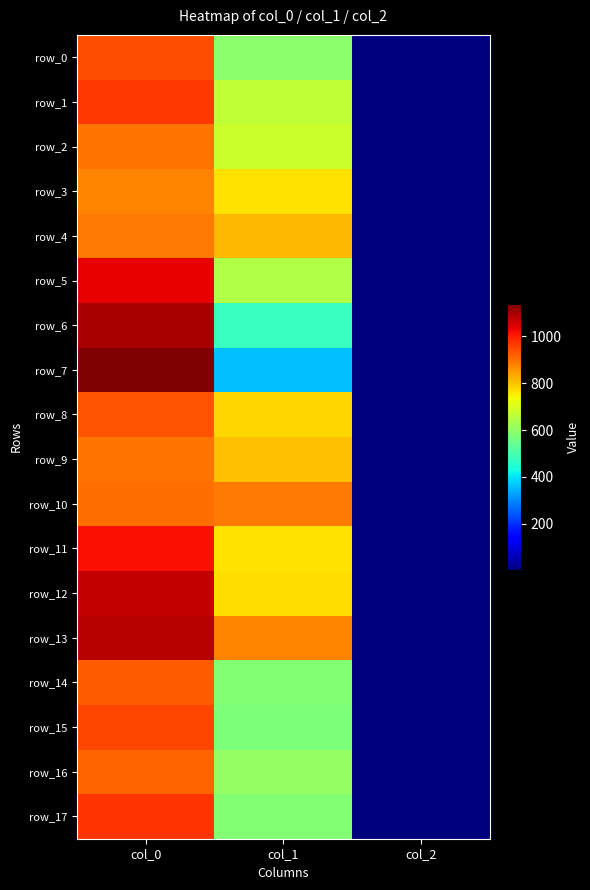

Reading right to left, what are all the values shown in this chart?

row_0: col_2=2.0	col_1=590.6	col_0=940.0
row_1: col_2=2.0	col_1=664.9	col_0=966.7
row_2: col_2=2.0	col_1=678.4	col_0=896.7
row_3: col_2=2.0	col_1=766.1	col_0=876.7
row_4: col_2=2.0	col_1=813.4	col_0=886.7
row_5: col_2=2.0	col_1=644.6	col_0=1036.7
row_6: col_2=2.0	col_1=475.9	col_0=1096.7
row_7: col_2=2.0	col_1=357.8	col_0=1140.0
row_8: col_2=2.0	col_1=779.6	col_0=933.3
row_9: col_2=2.0	col_1=803.2	col_0=896.7
row_10: col_2=2.0	col_1=887.6	col_0=903.3
row_11: col_2=2.0	col_1=762.8	col_0=1016.7
row_12: col_2=2.0	col_1=769.5	col_0=1070.0
row_13: col_2=2.0	col_1=877.5	col_0=1083.3
row_14: col_2=2.0	col_1=583.9	col_0=923.3
row_15: col_2=2.0	col_1=573.8	col_0=950.0
row_16: col_2=2.0	col_1=604.1	col_0=913.3
row_17: col_2=2.0	col_1=580.5	col_0=973.3